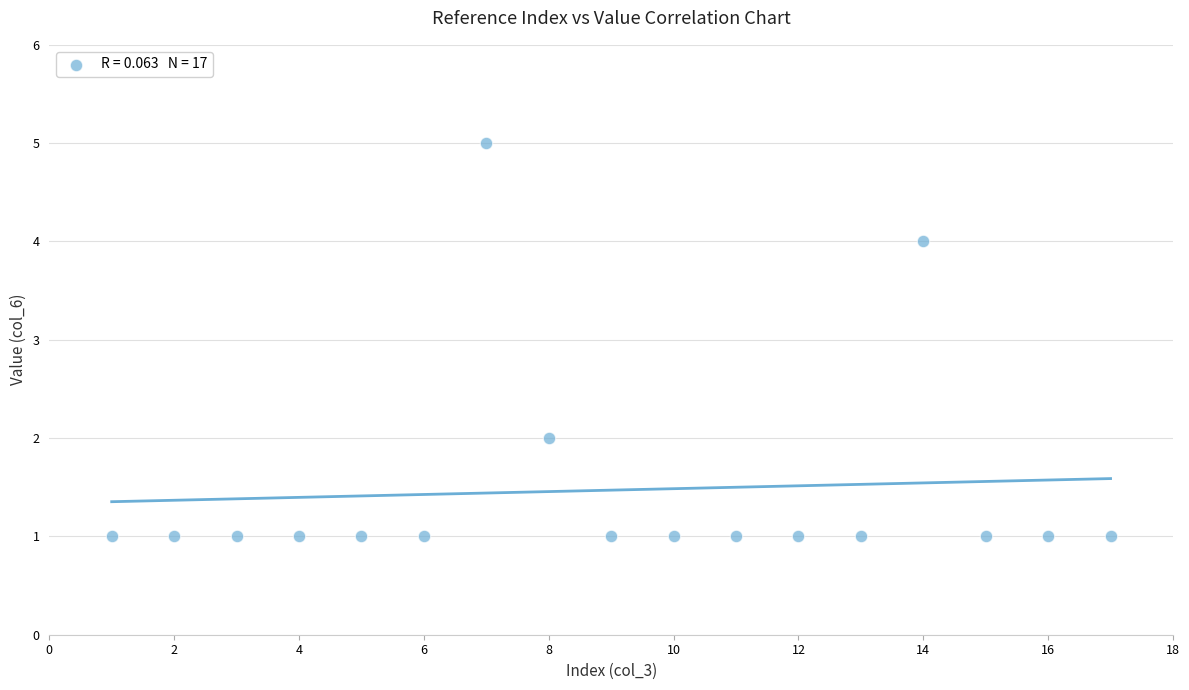

What is the range of X values (max minus min)?

16